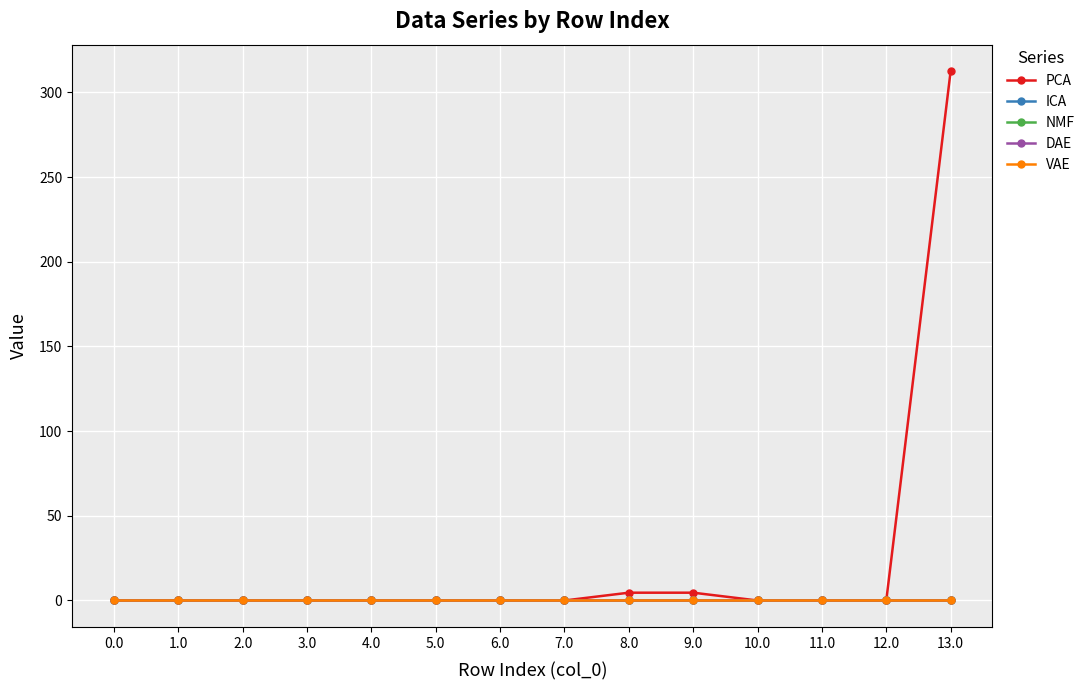

Is this an area chart (filled region under the line)?

No